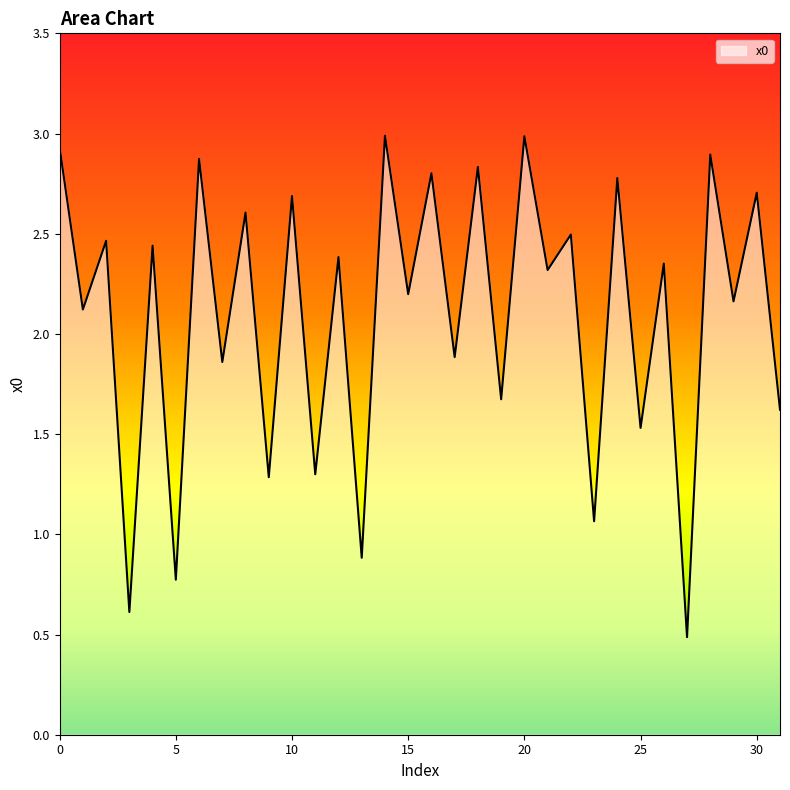

What is the minimum value shown in the chart?

0.5